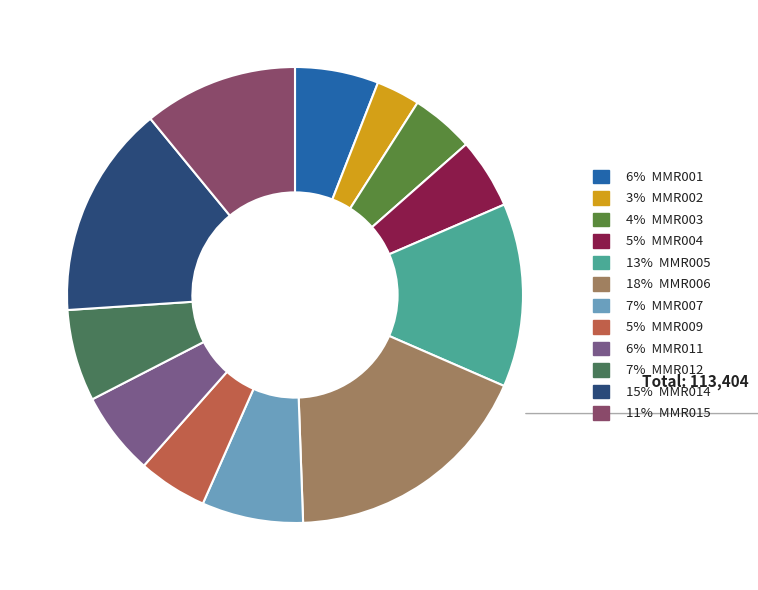

Is there any slice that represents more than half of the pie?

No